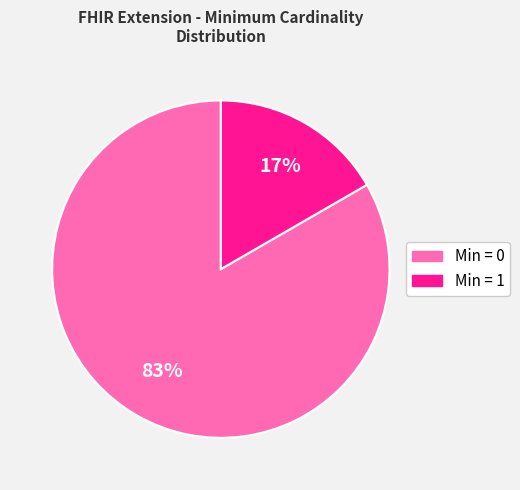

Is there any slice that represents more than half of the pie?

Yes